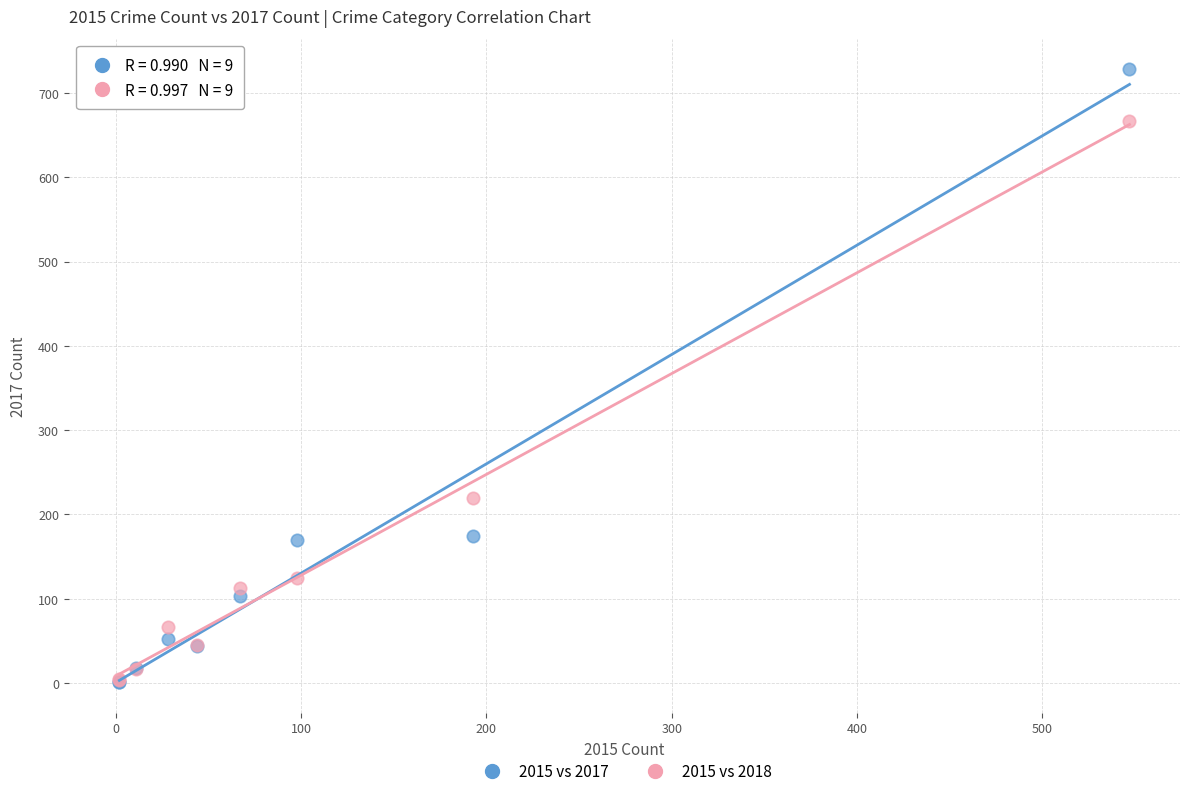

Across all series, what Y value is closest to 364?

219